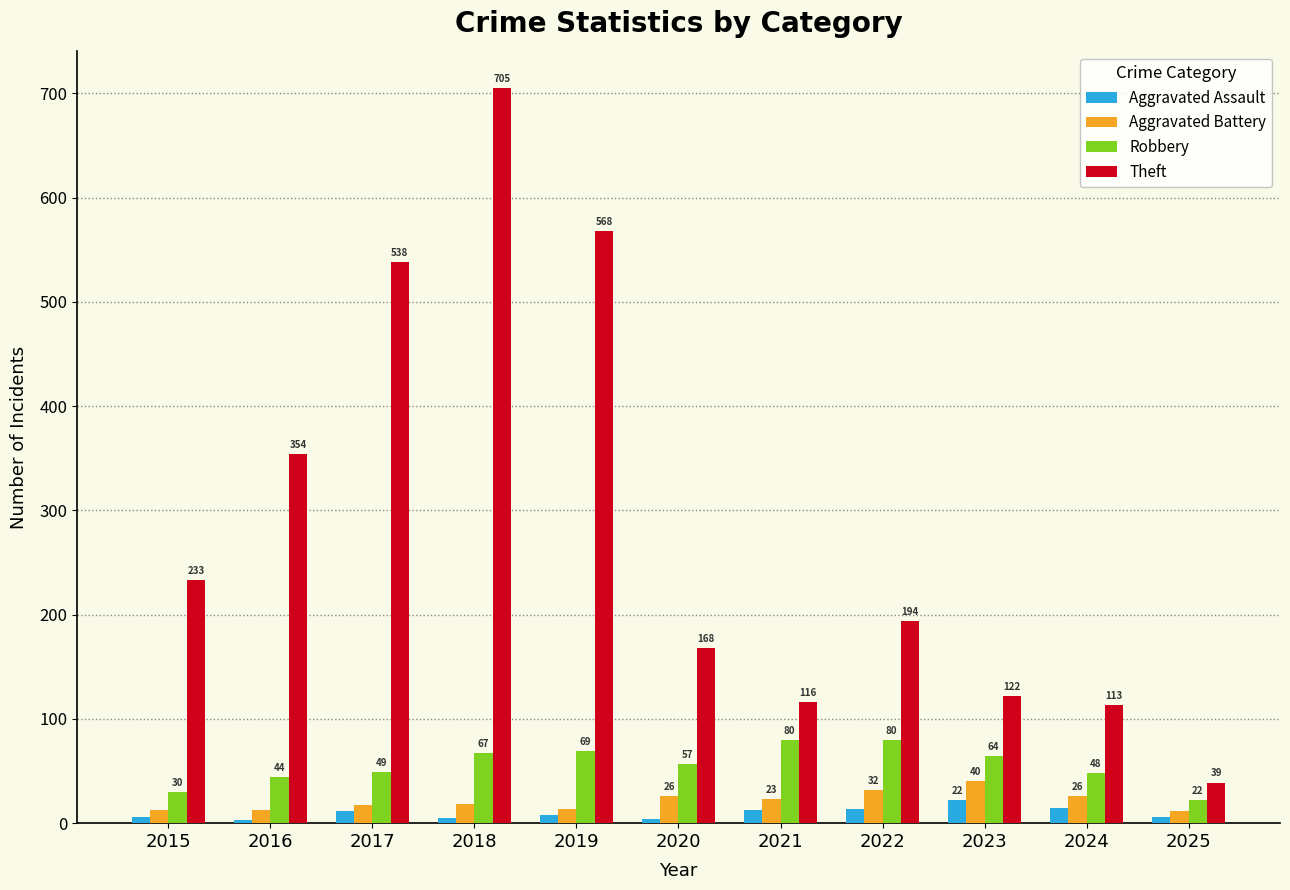

What is the difference between the second highest and second lowest values in the Aggravated Assault series?

11